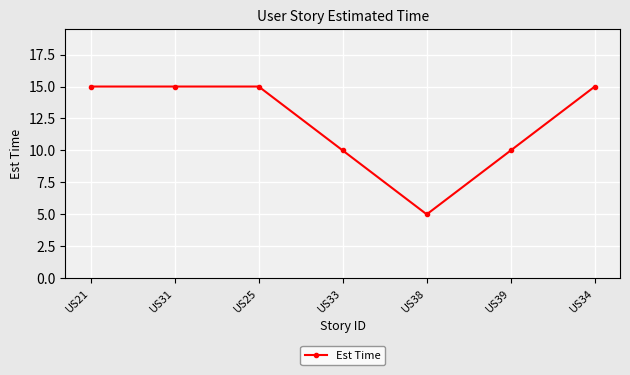

How many values are below 15?

3